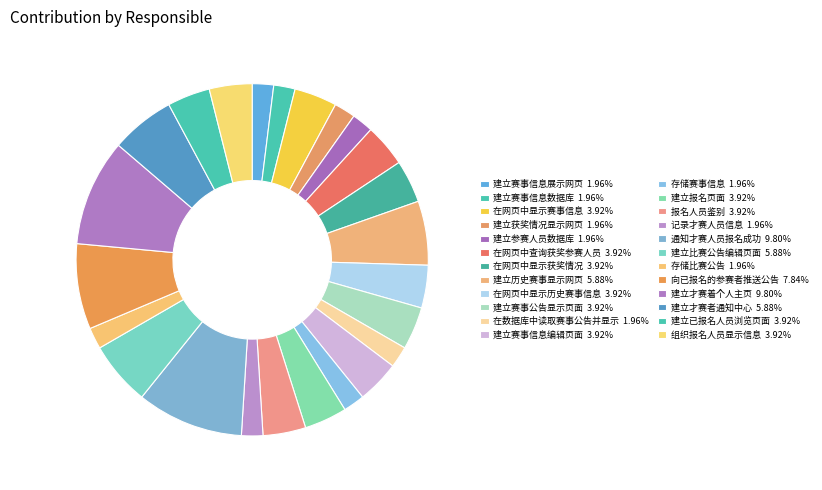

Combined, what portion of the pie is 建立比赛公告编辑页面 and 在网页中显示获奖情况?

9.8%